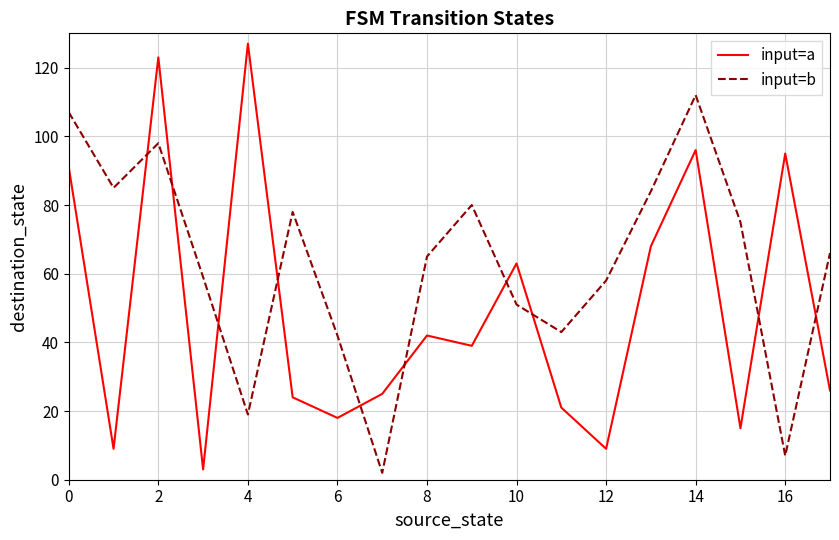

How many intersections are there between input=b and input=a?

10